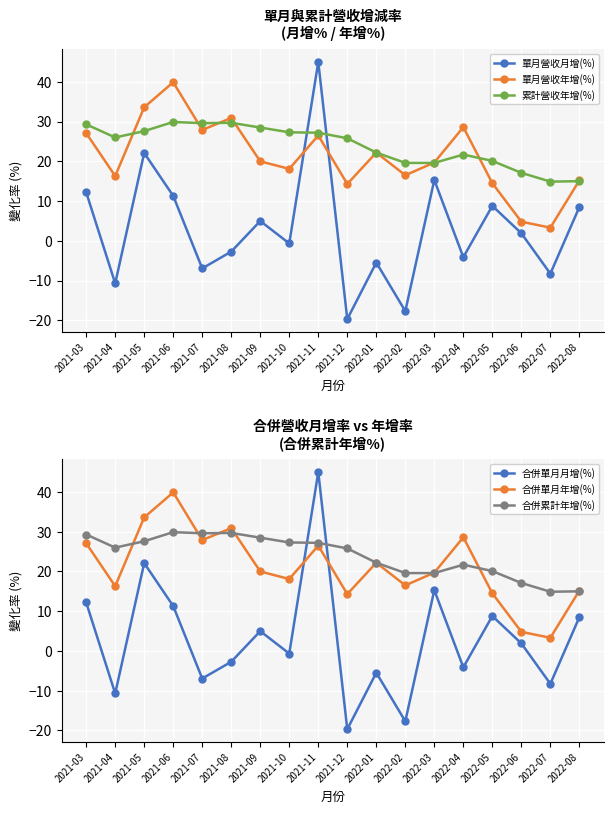

What is the average value of the 合併單月年增(%) series?

21.1